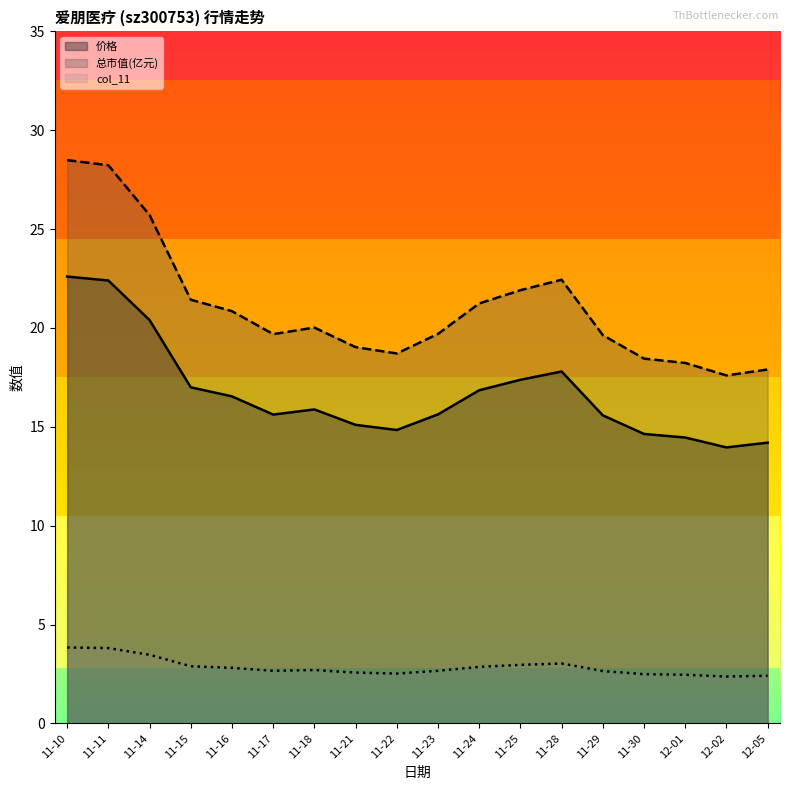

The value of 价格 at 11-18 is 4.2. True or false?

False